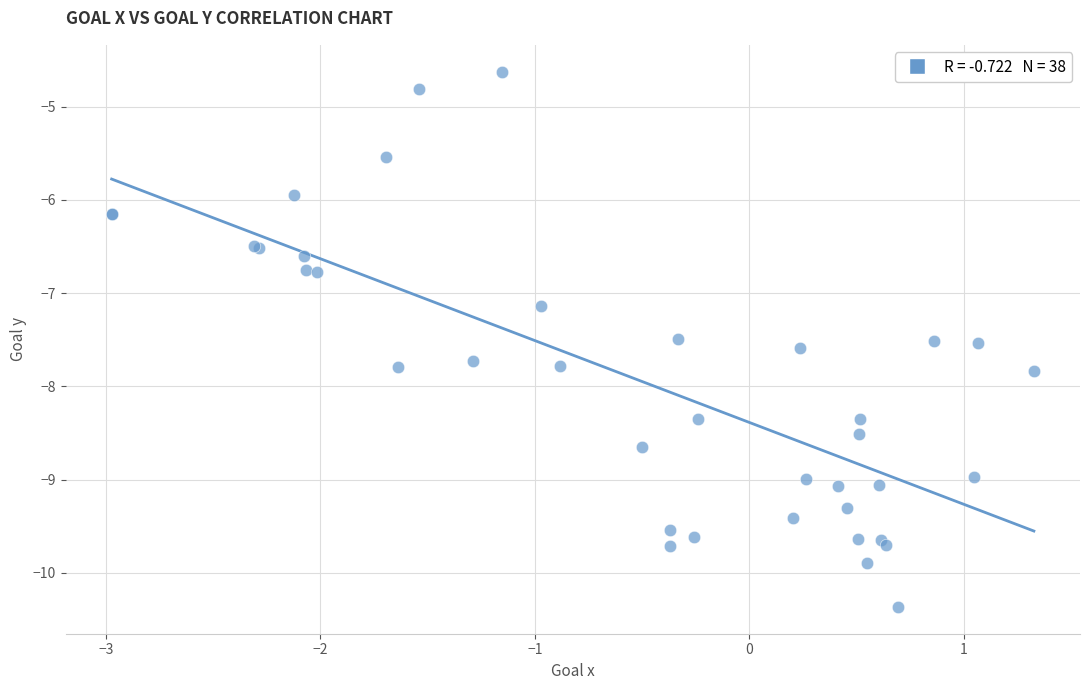

What Y value in the scatter plot is closest to -7?

-7.1